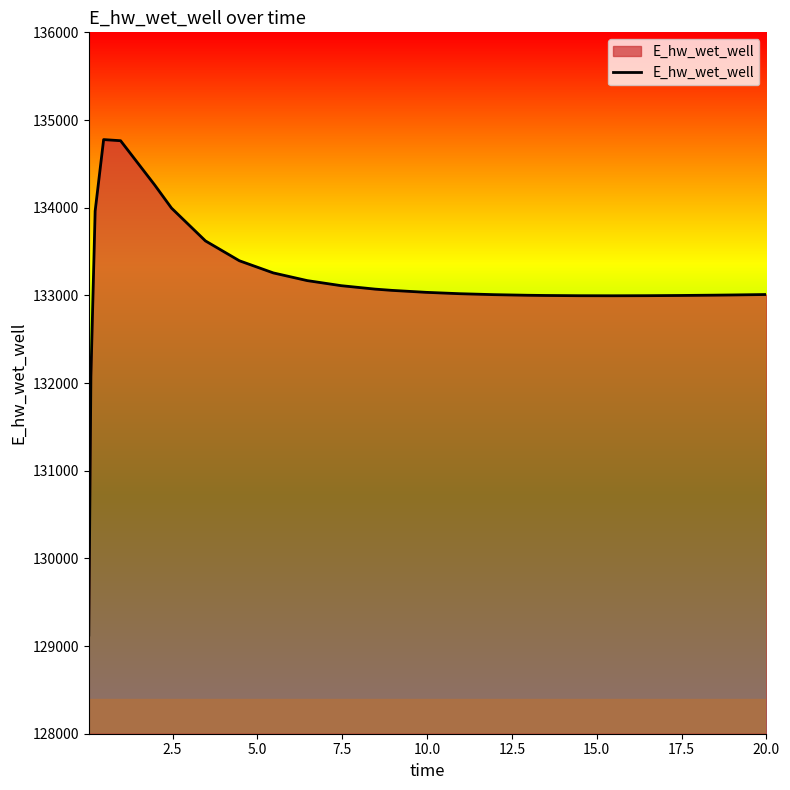

What is the difference between the maximum and minimum values?

5651.0